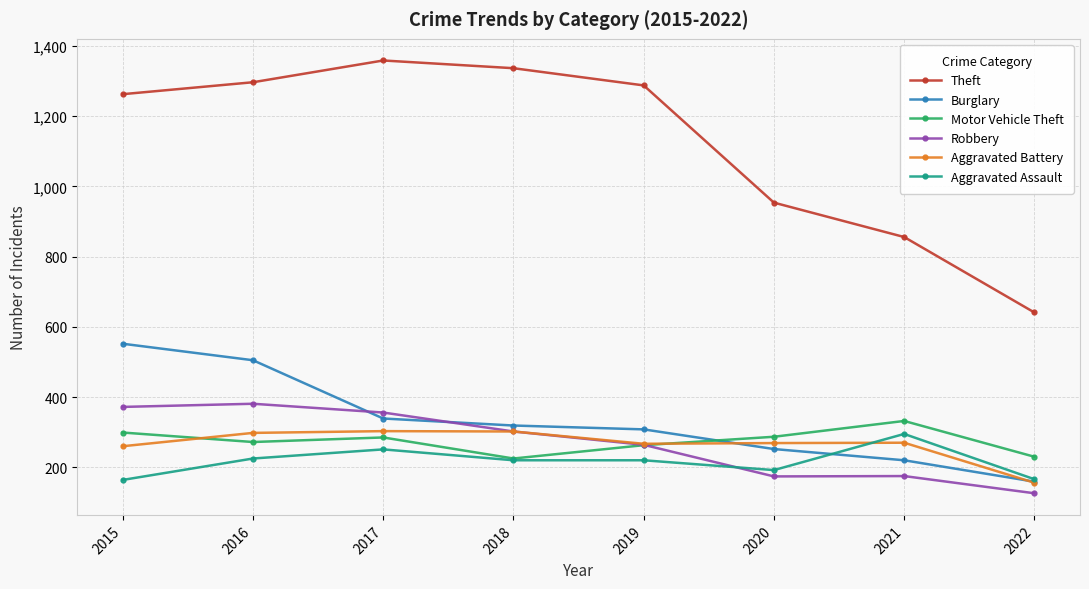

What is the value of the Aggravated Assault point at the 1st from the left?

164